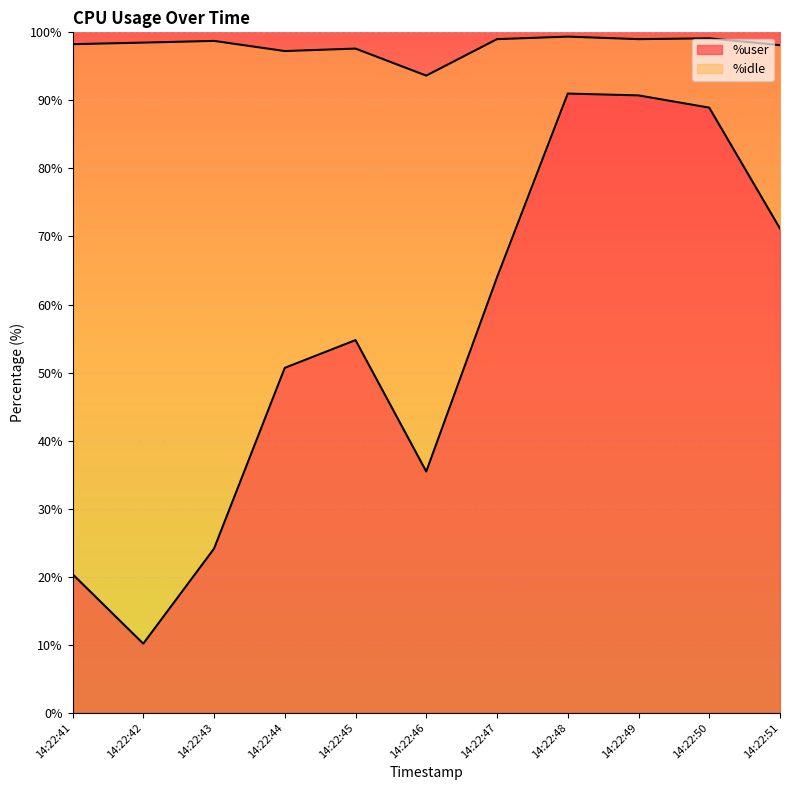

Does the chart display data point markers on the line(s)?

No